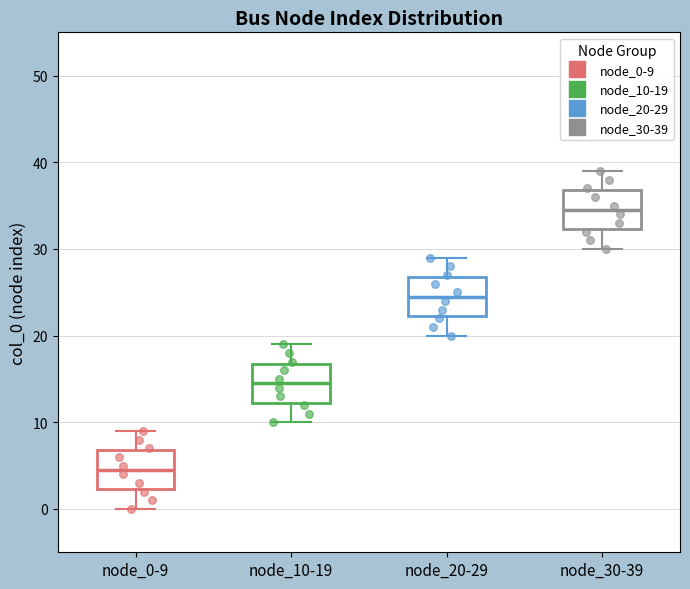

Which box's median line is the lowest?

node_0-9